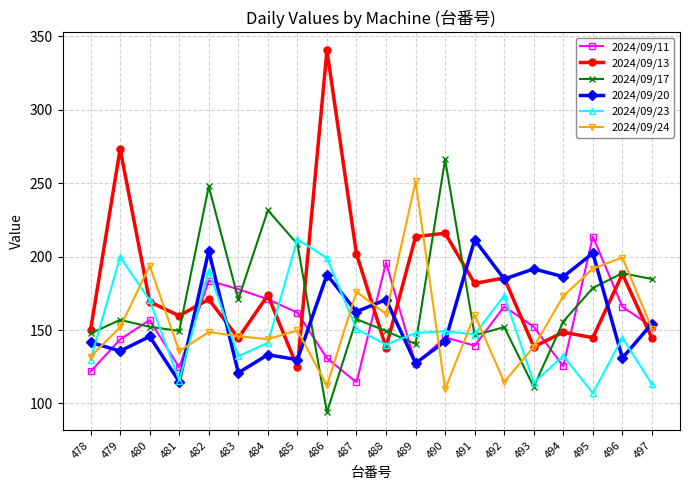

The 2024/09/20 series shows 127.4 at 489. True or false?

True